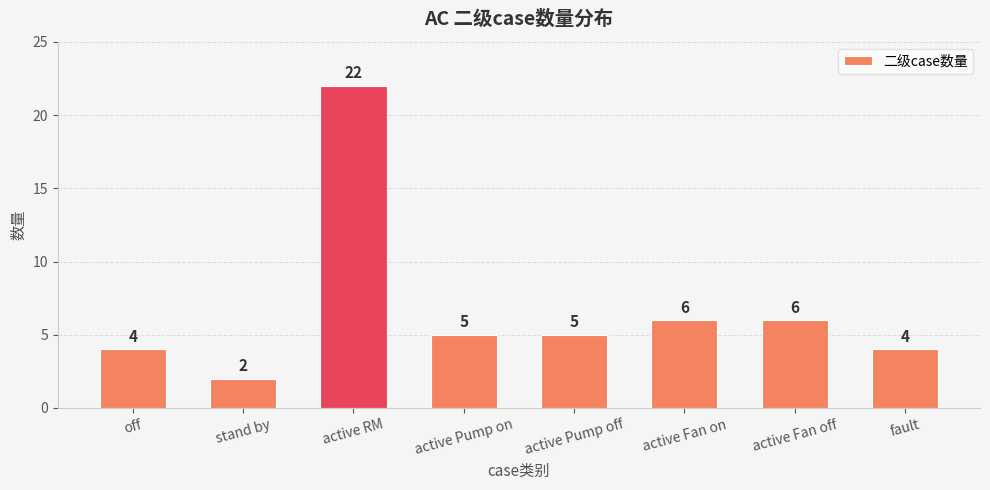

What is the change in value from stand by to active Fan on?

+4